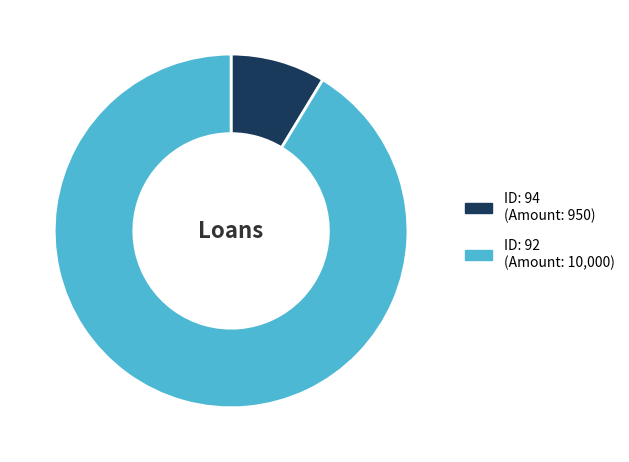

Is there a majority slice in this chart?

Yes